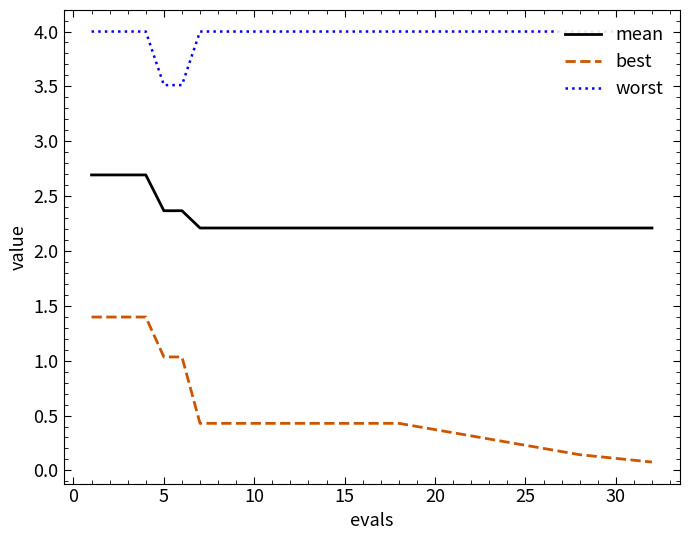

How many data points does each series have?

20